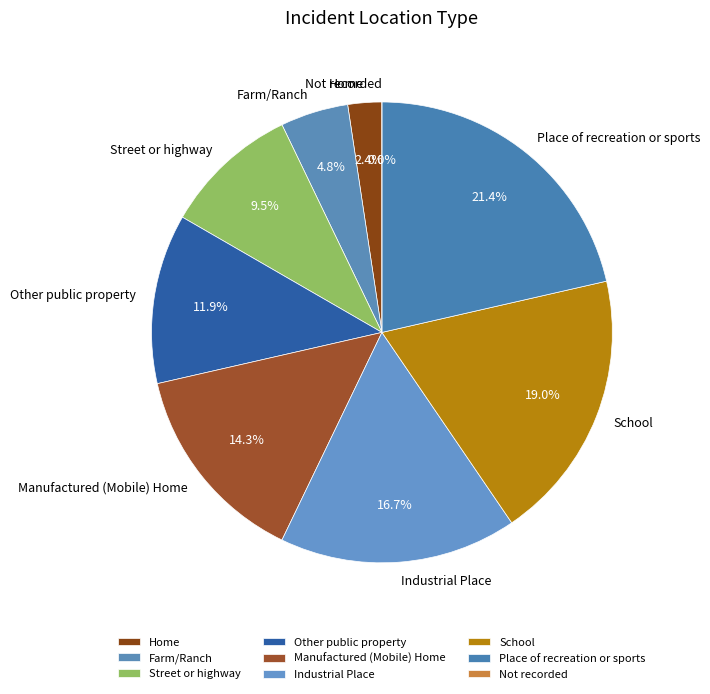

To the nearest percent, what is the average slice percentage?

11%